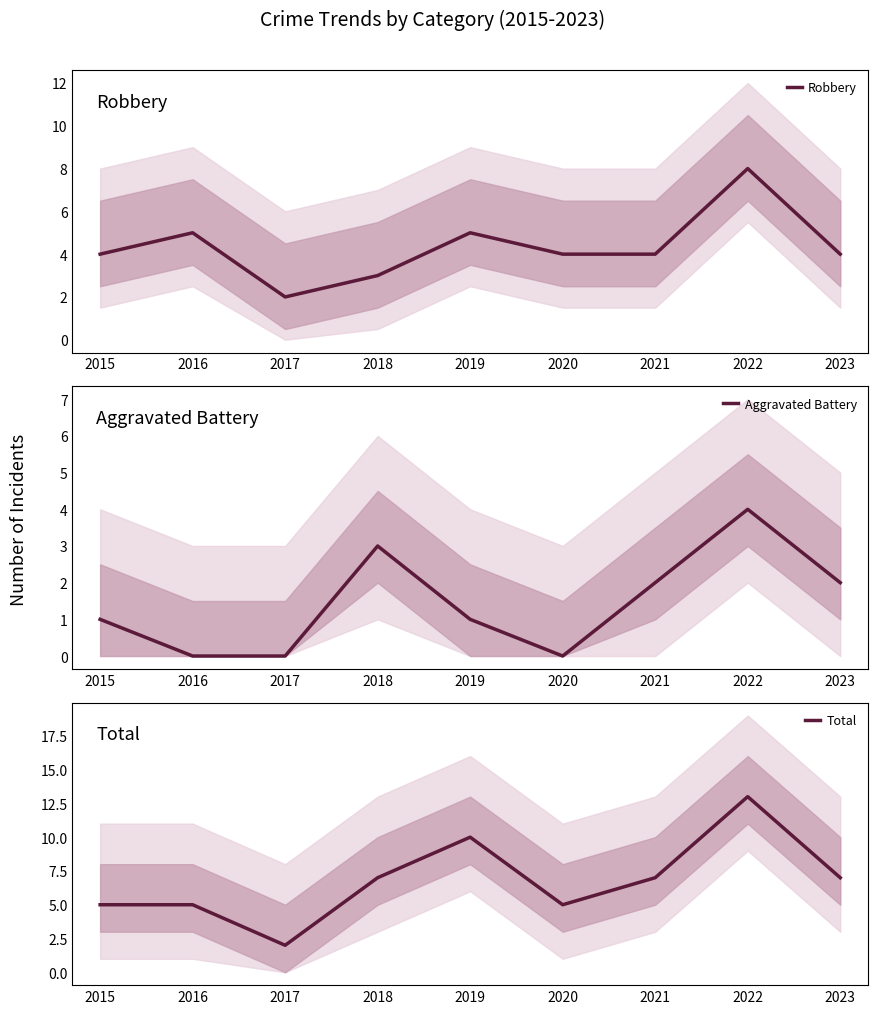

List the labels in order of Aggravated Battery value, smallest first.

2016, 2017, 2020, 2015, 2019, 2021, 2023, 2018, 2022